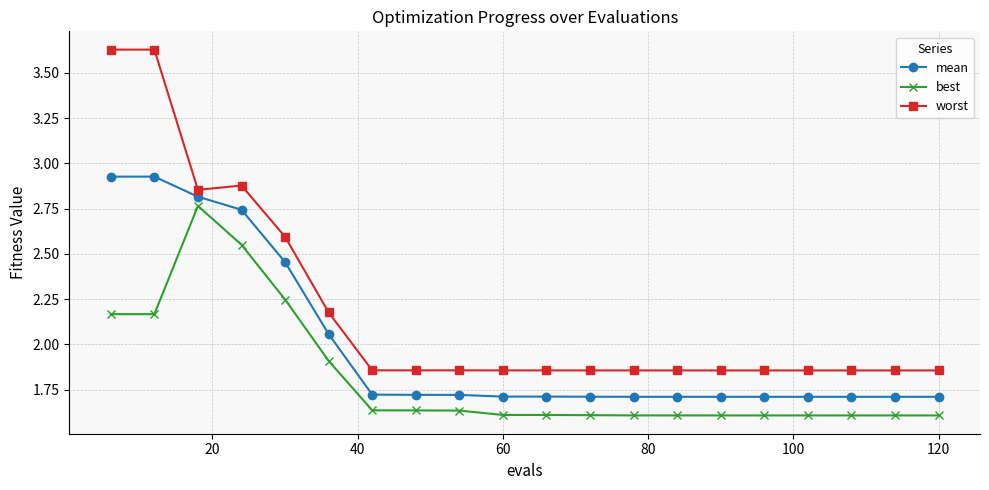

What is the difference between the maximum and minimum values in the worst series?

1.8